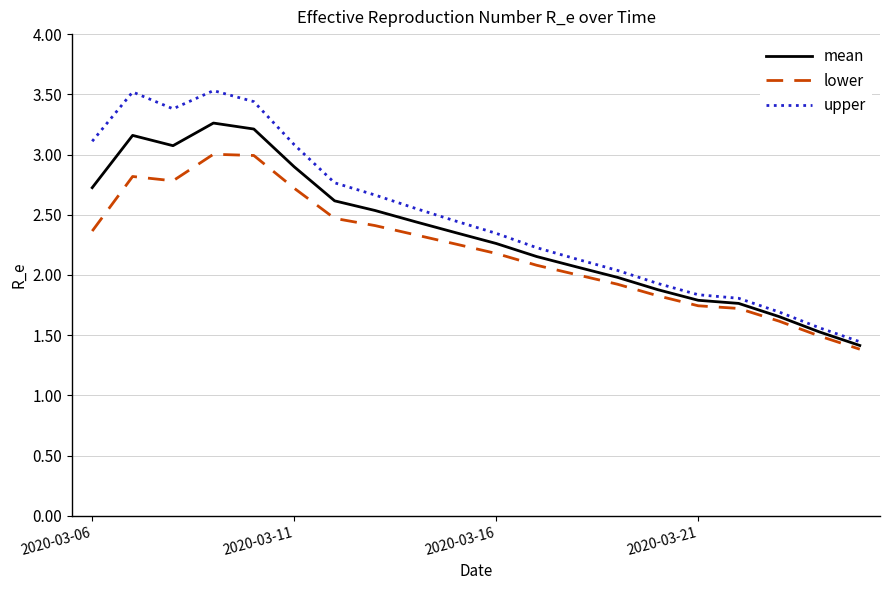

Which series has the largest range (max minus min)?

upper